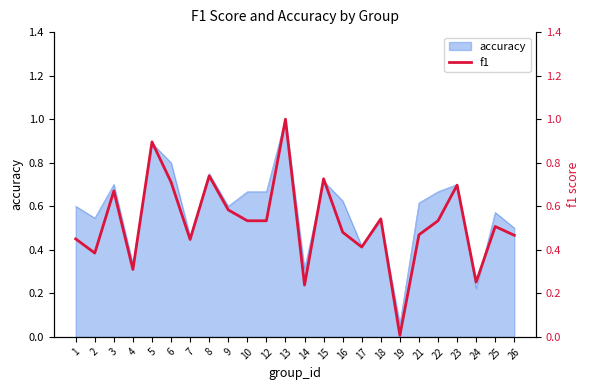

The chart shows a value of 1.1 at 23. True or false?

False